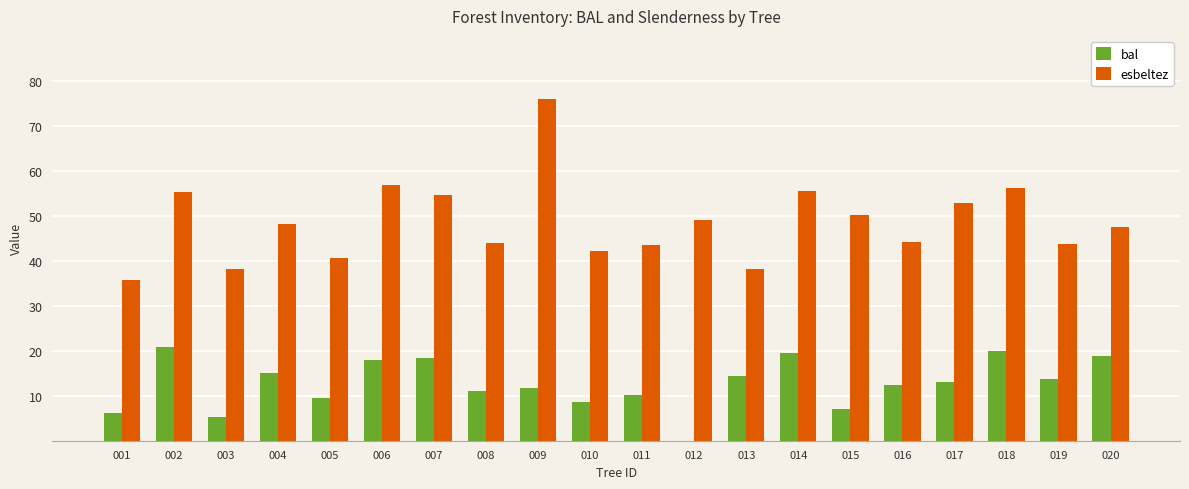

What is the greatest value displayed?

76.0